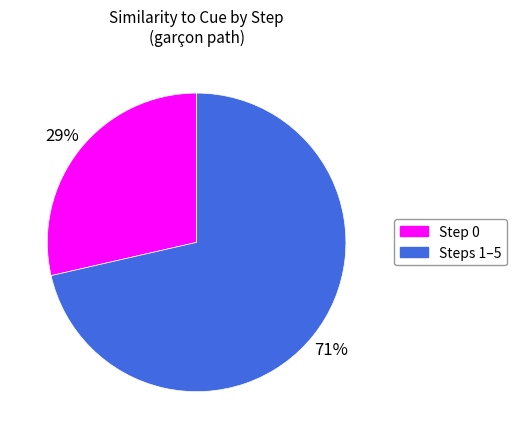

To the nearest percent, what percentage of the pie is Step 0?

29%